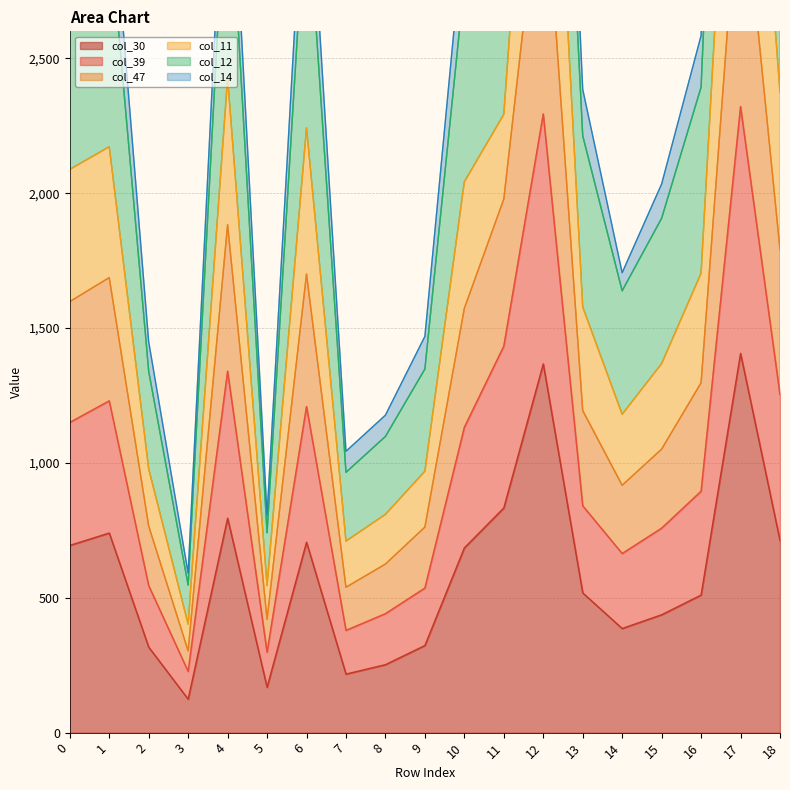

What is the maximum value for col_30?

1406